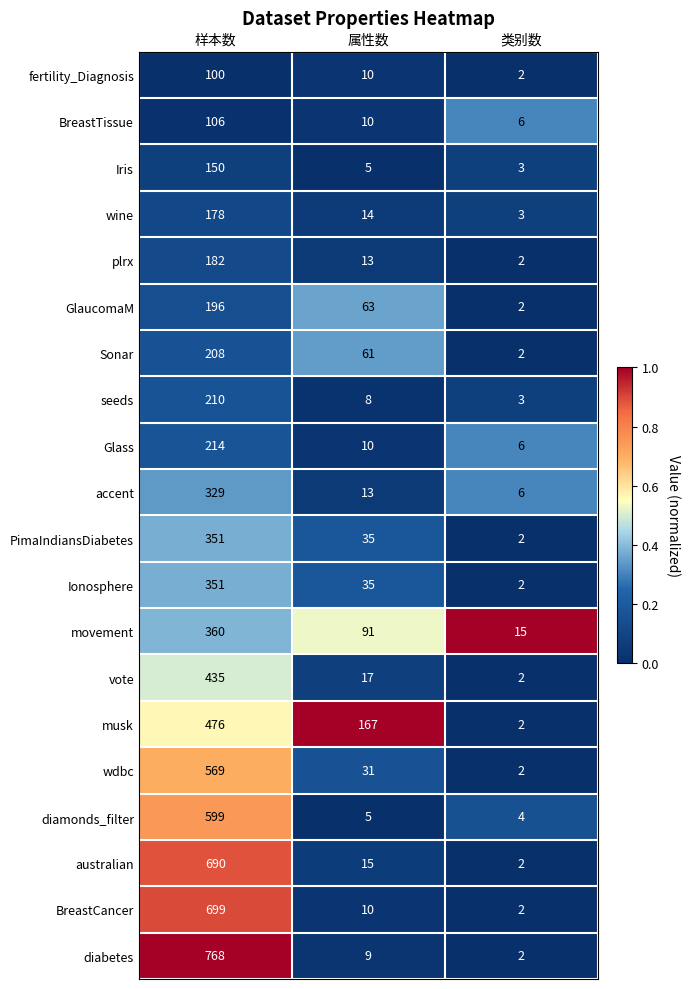

Which series changed the most between 样本数 and 属性数?

diabetes